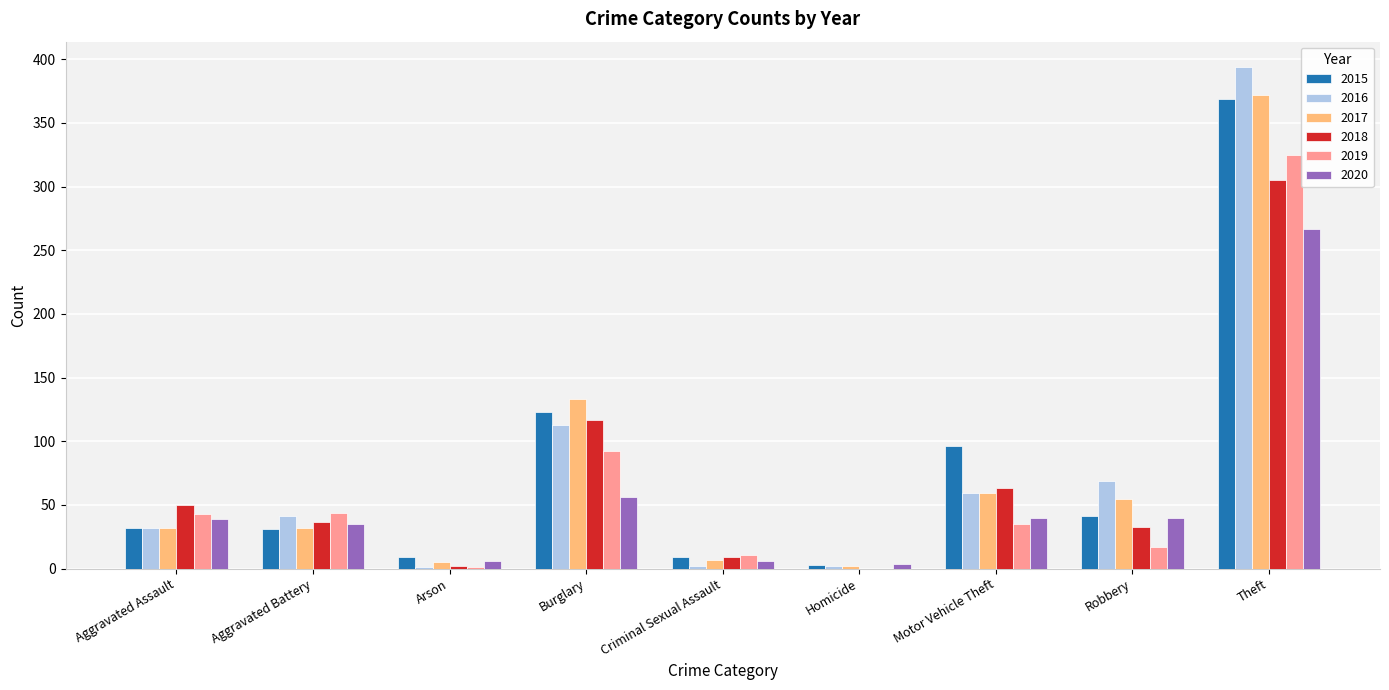

Is it true that 2016 equals 261 at Theft?

False